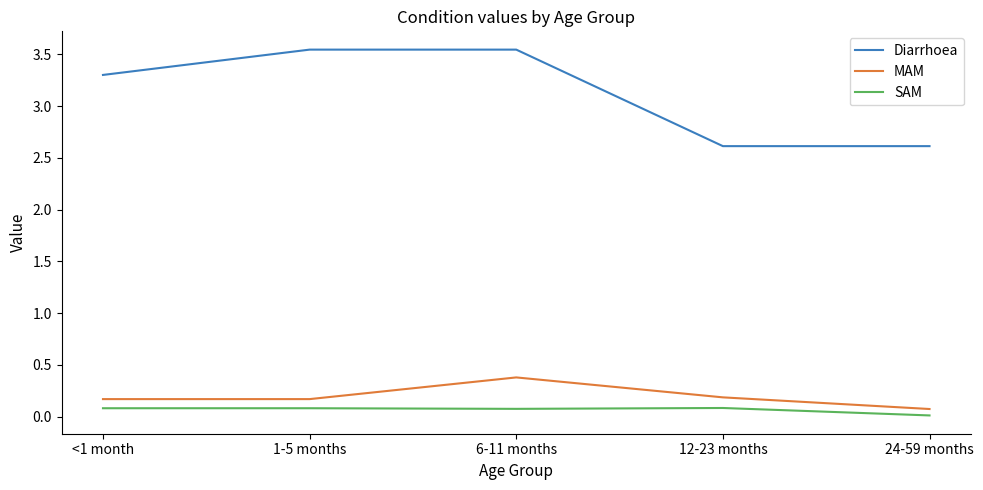

Which series has the largest range (max minus min)?

Diarrhoea